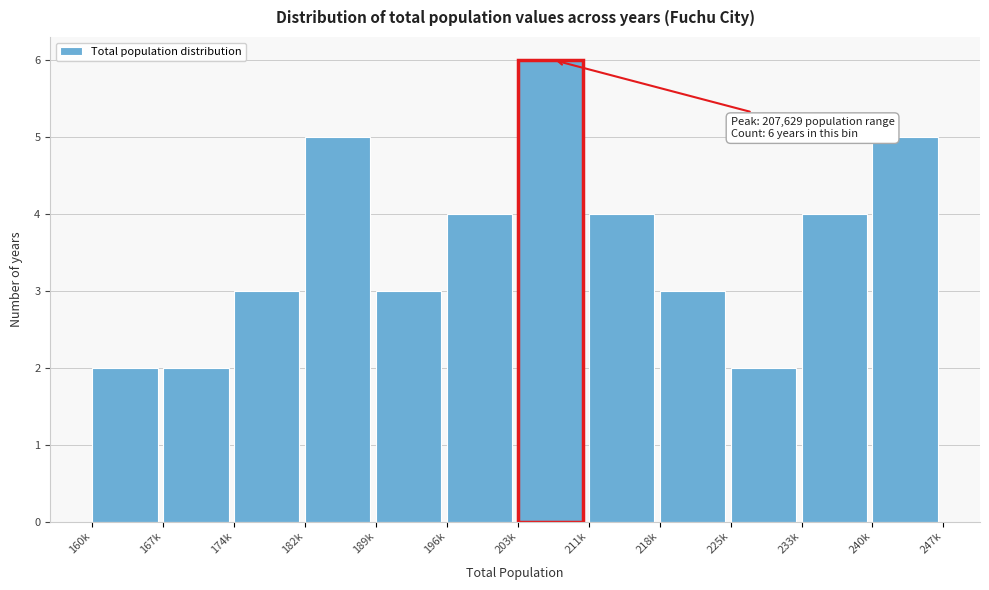

Reading right to left, extract all data points from this chart.

5	4	2	3	4	6	4	3	5	3	2	2